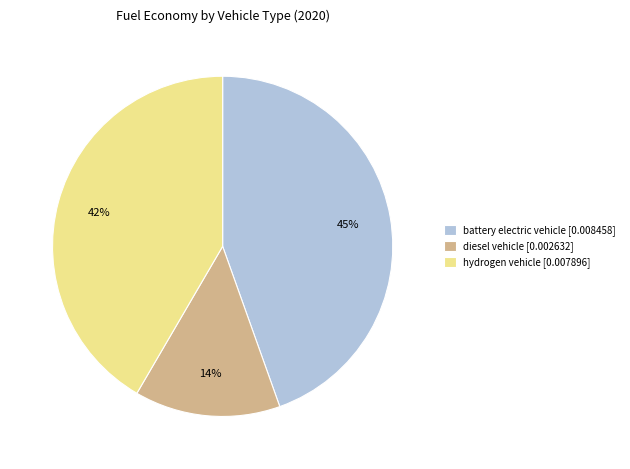

To the nearest percent, what is the combined percentage of diesel vehicle and battery electric vehicle?

58%